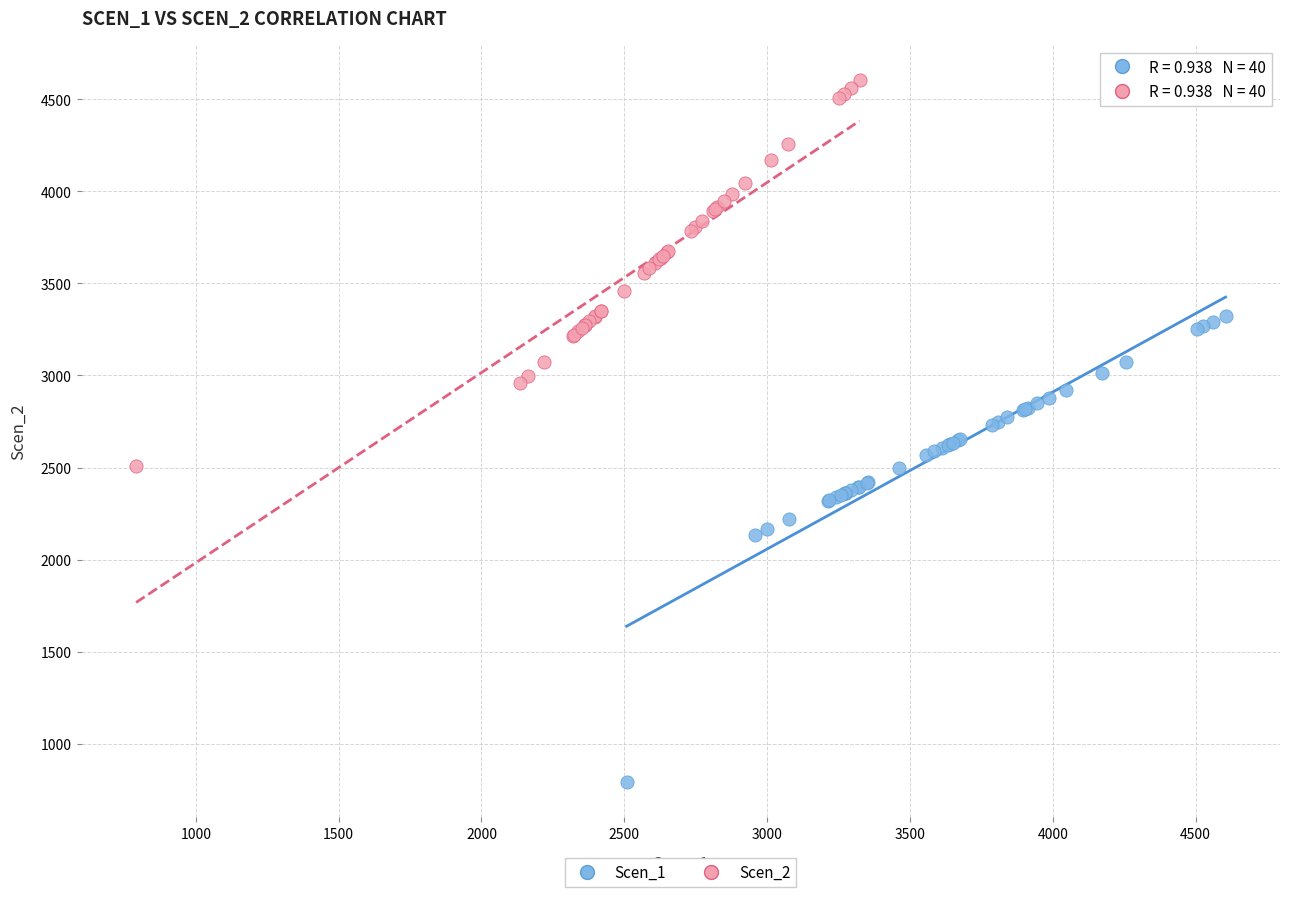

Which series has the largest Y range (max minus min)?

Scen_1